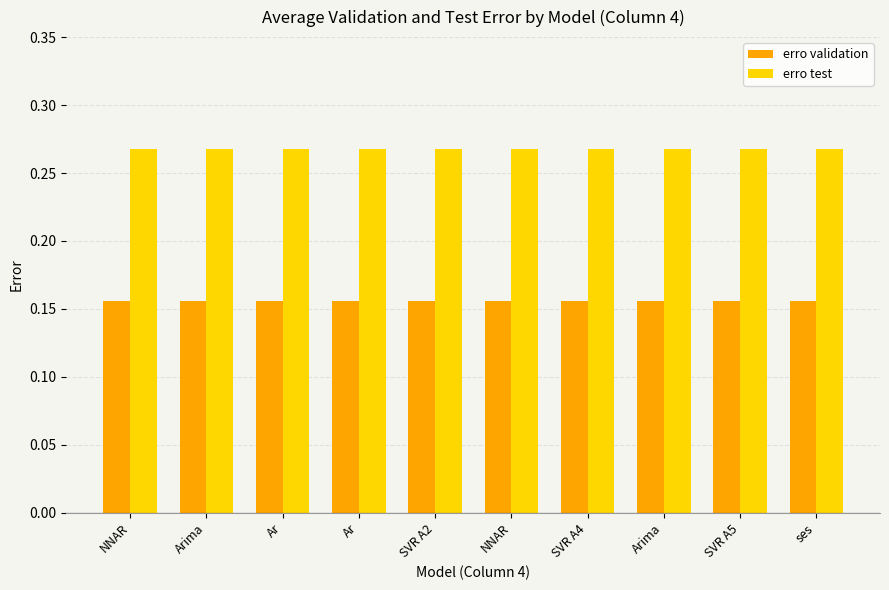

The value of erro test at Ar is 0.1. True or false?

False